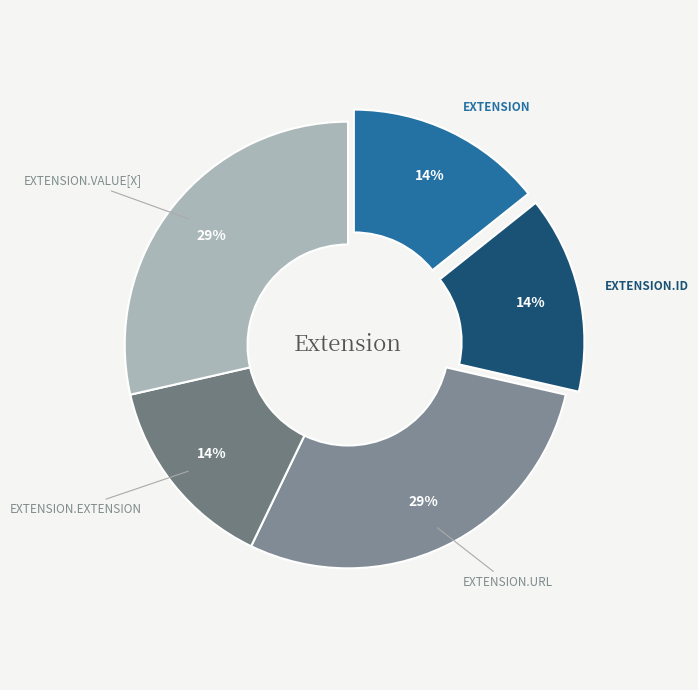

Count the number of slices in the pie.

5